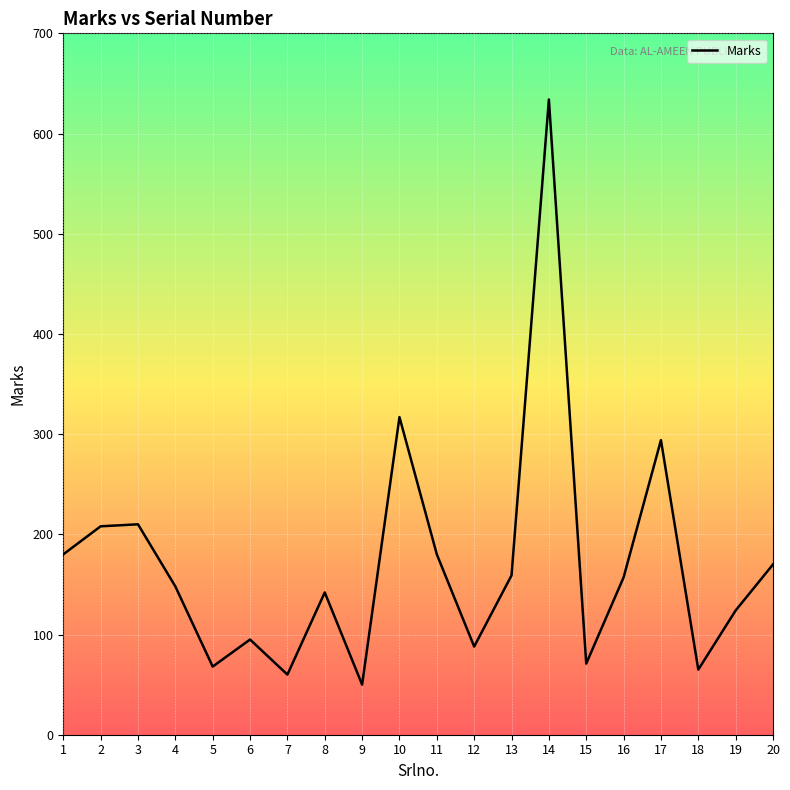

At which label is the value closest to 342?

10